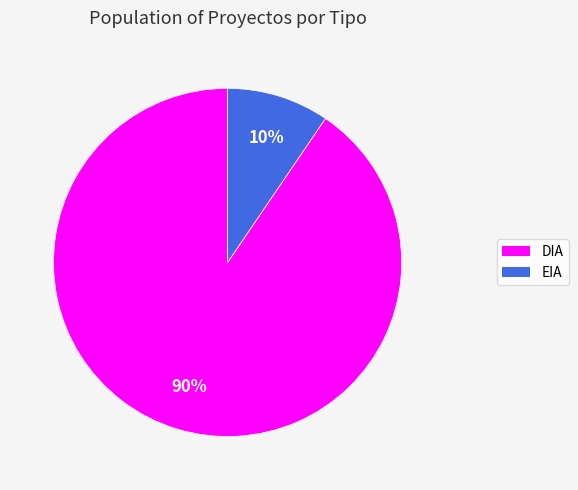

To the nearest percent, what is the average slice percentage?

50%